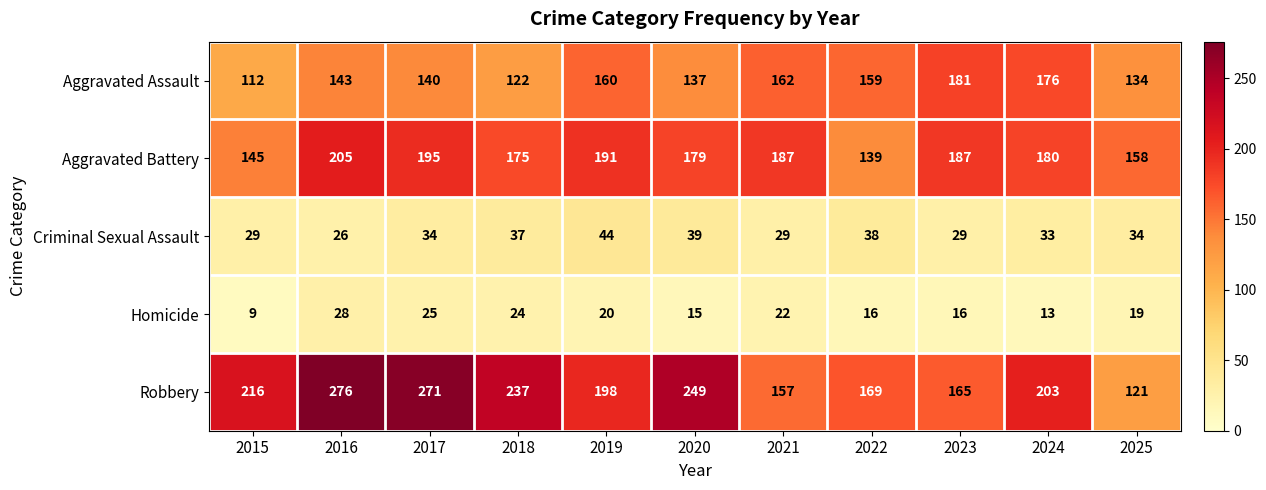

What is the minimum value for Criminal Sexual Assault?

26